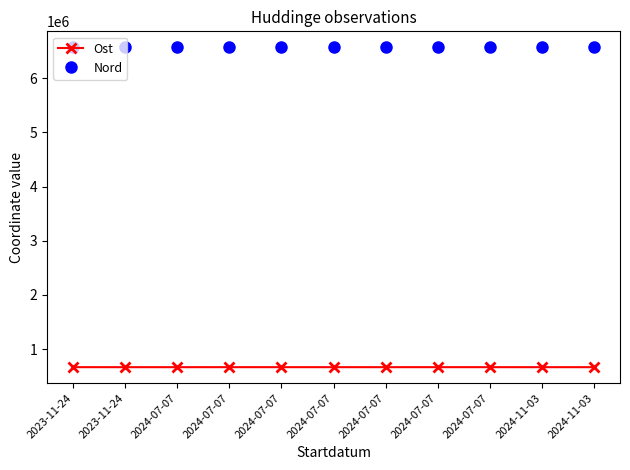

How many data points in Nord are less than 6570996?

5